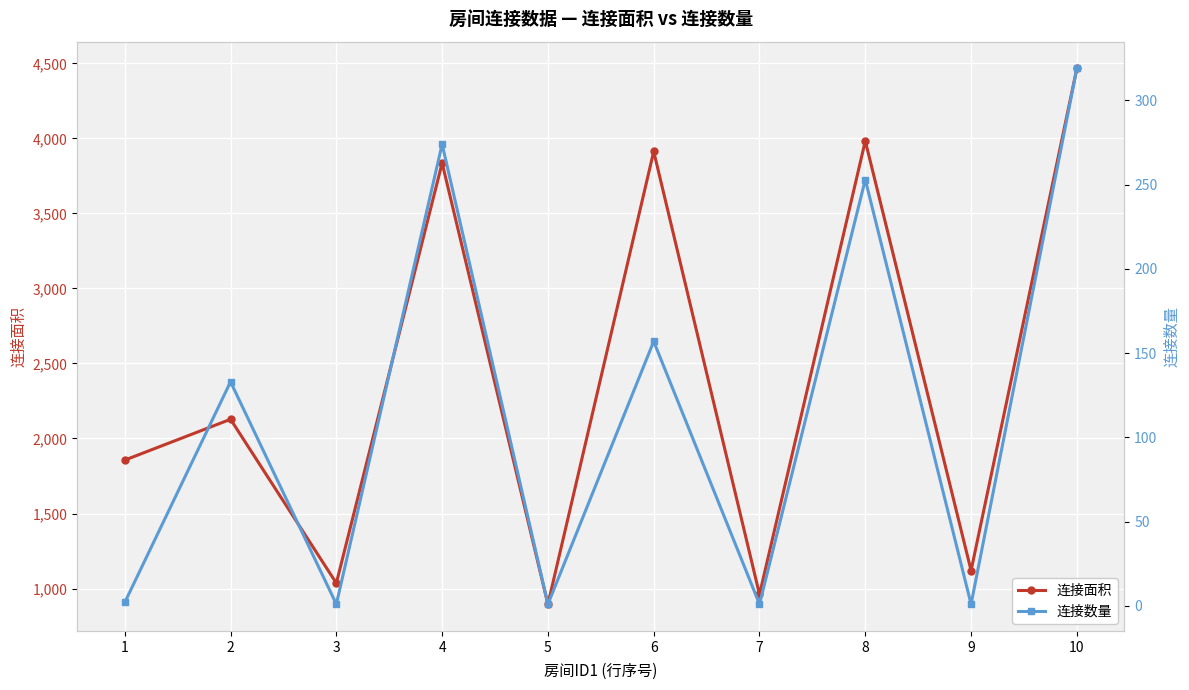

Reading right to left, list all the values displayed in this chart.

连接面积: 4466	1120	3983	961	3913	896	3836	1036	2128	1856
连接数量: 319	1	253	1	157	1	274	1	133	2